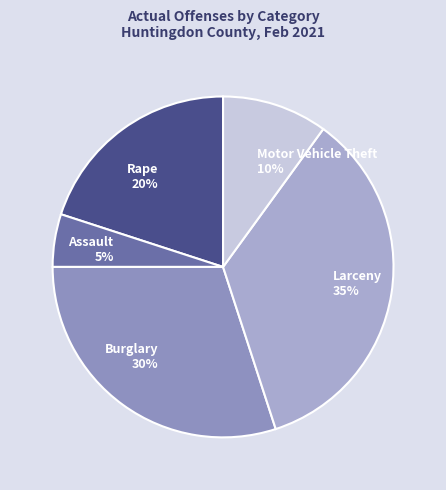

To the nearest percent, what is the average slice percentage?

20%